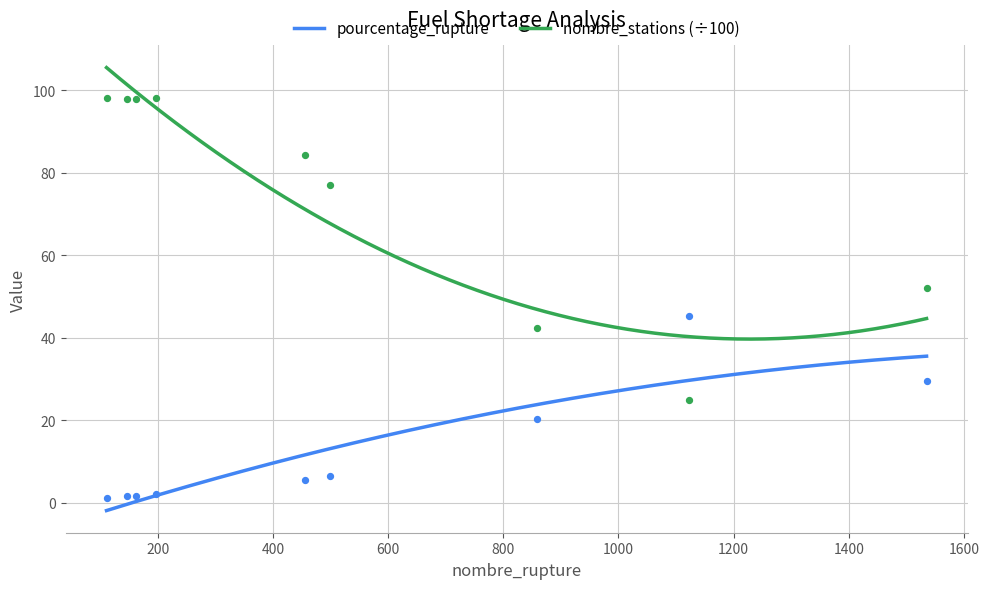

At which category is the sum across all series the highest?

197